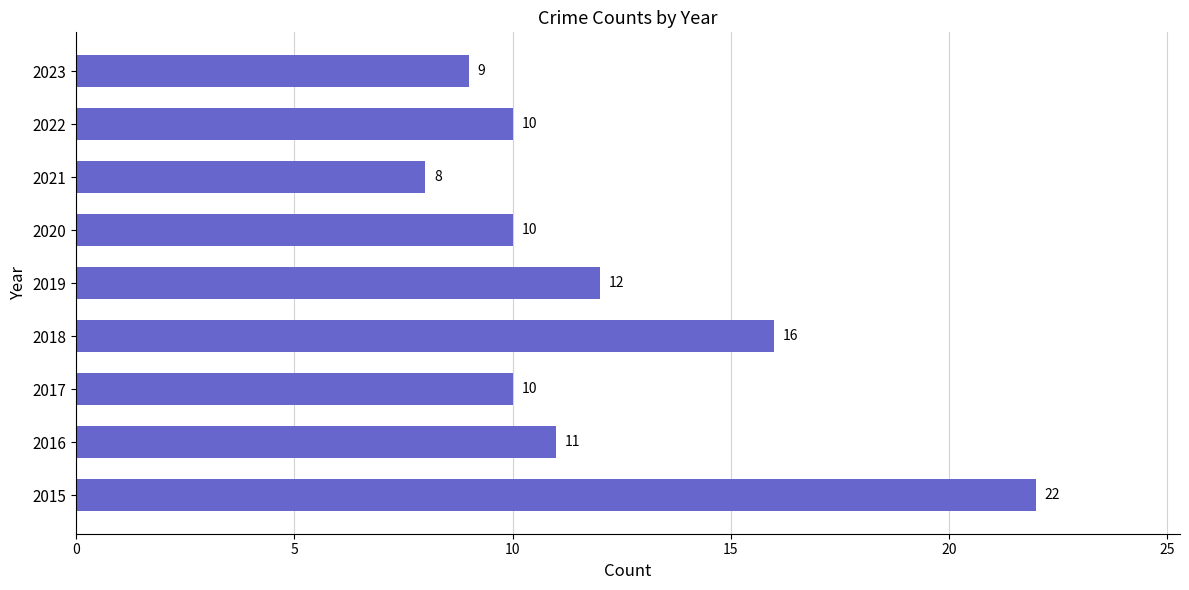

What is the approximate value at 2023?

9